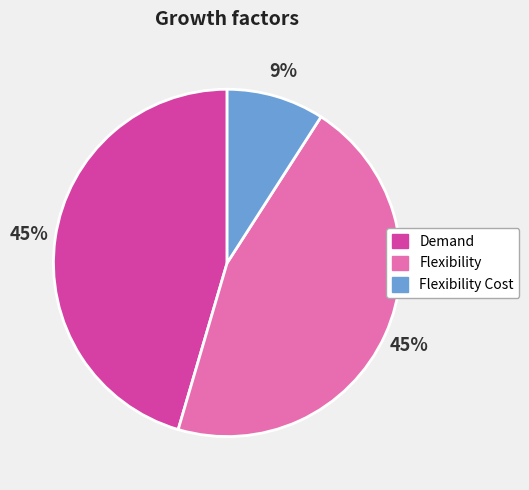

Is there any slice that represents more than half of the pie?

No